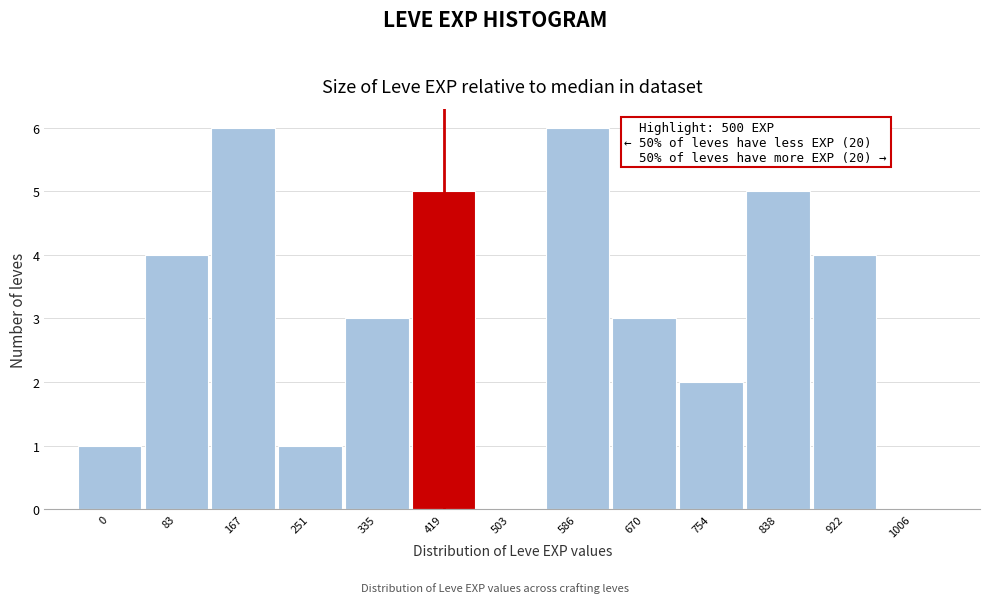

Reading left to right, what are all the values shown in this chart?

0=1	83=4	167=6	251=1	335=3	419=5	503=0	586=6	670=3	754=2	838=5	922=4	1006=0